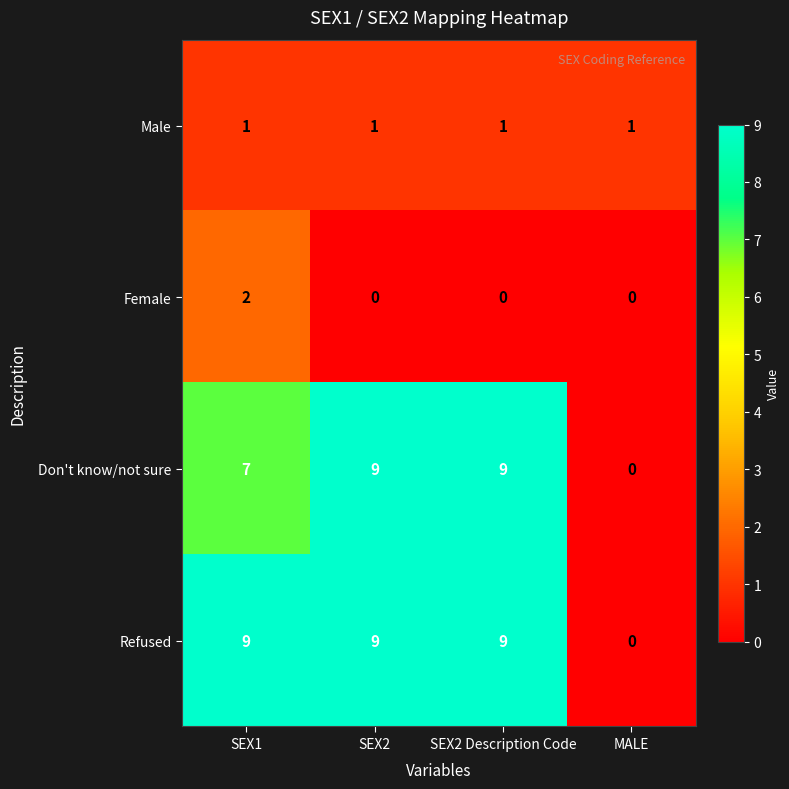

The Refused series shows 12 at SEX2. True or false?

False